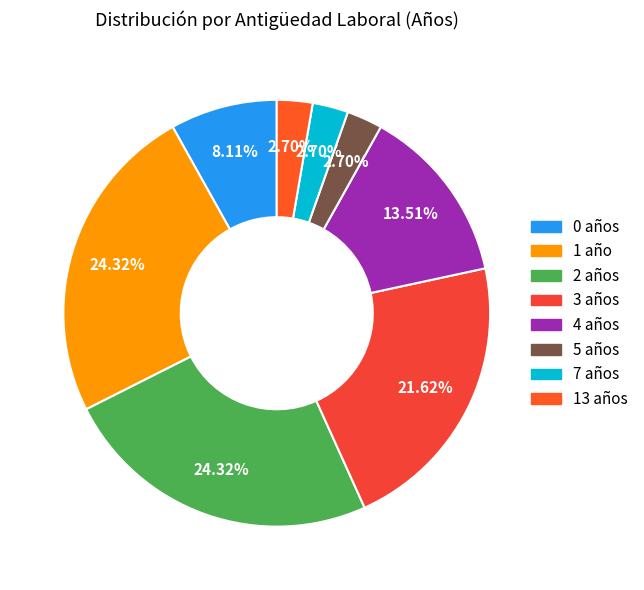

How many segments does this pie chart have?

8